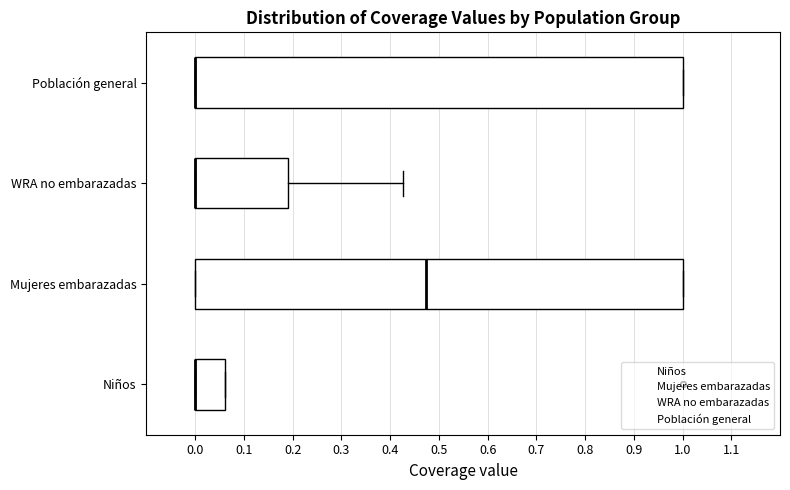

Where is the right edge of the box for Población general on the x-axis? The values are not printed on the chart, so give them approximately, as read against the axis.

1.00